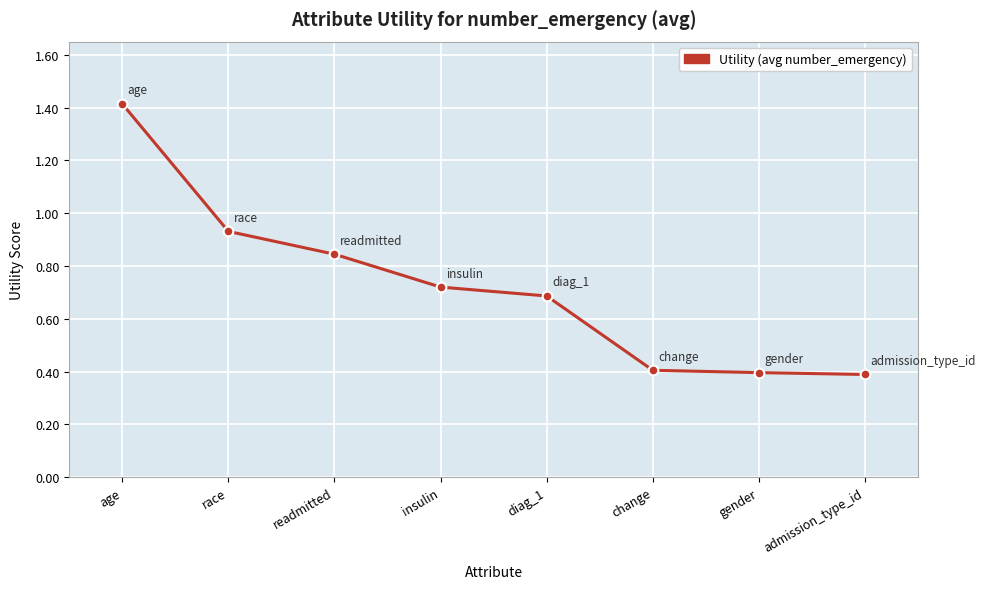

What is the approximate value at admission_type_id?

0.4